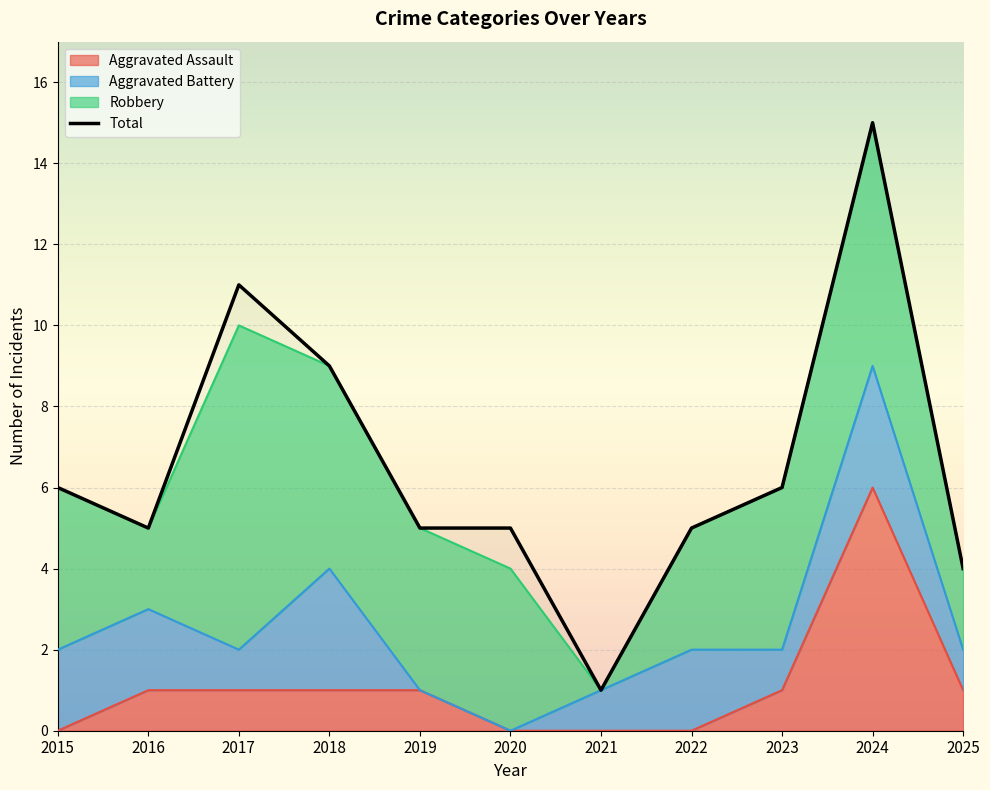

What is the value of the Total point at the 8th from the left?

5